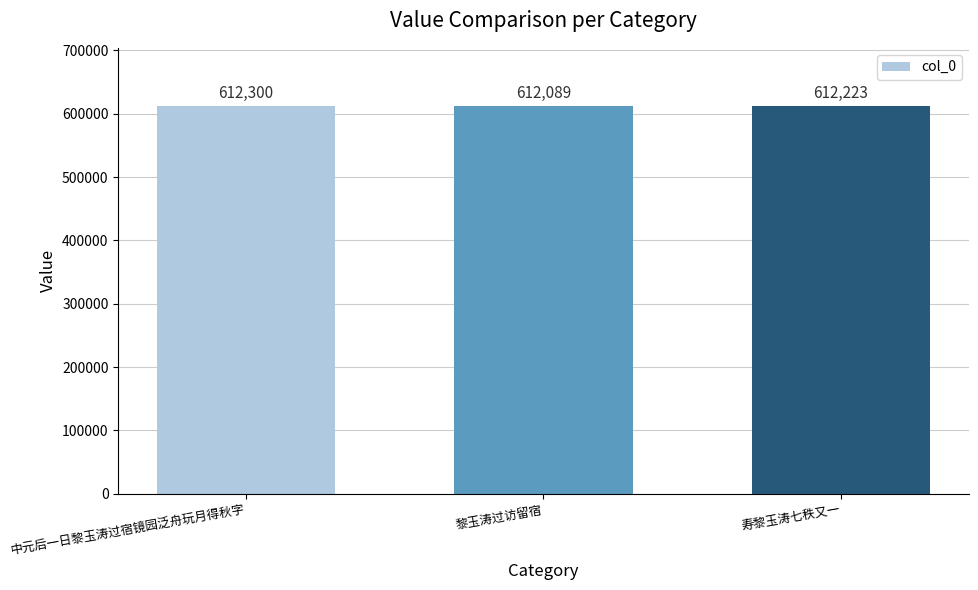

Are the bars horizontal?

No